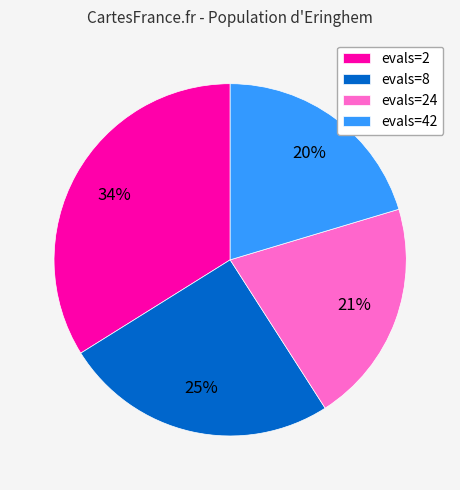

To the nearest percent, what is the difference between the evals=2 and evals=24 slice percentages?

13%